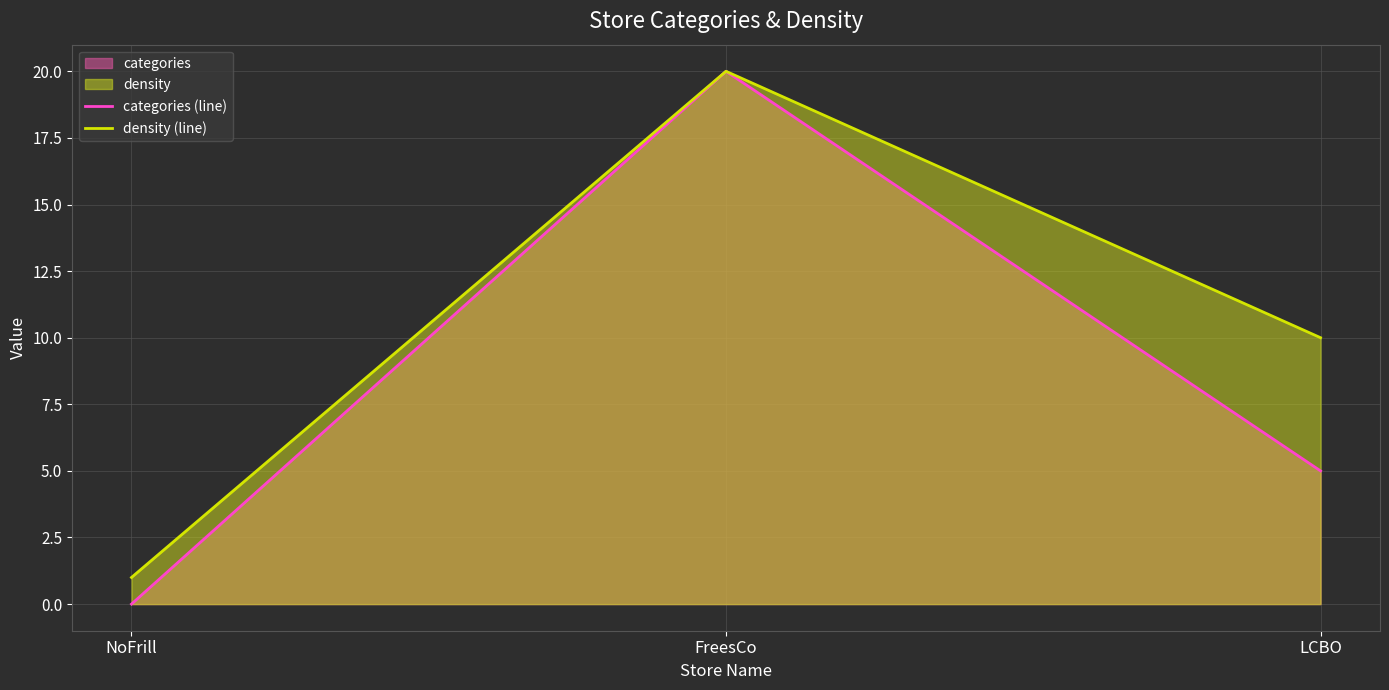

Reading left to right, list all the values displayed in this chart.

categories (line): NoFrill=0	FreesCo=20	LCBO=5
density (line): NoFrill=1	FreesCo=20	LCBO=10